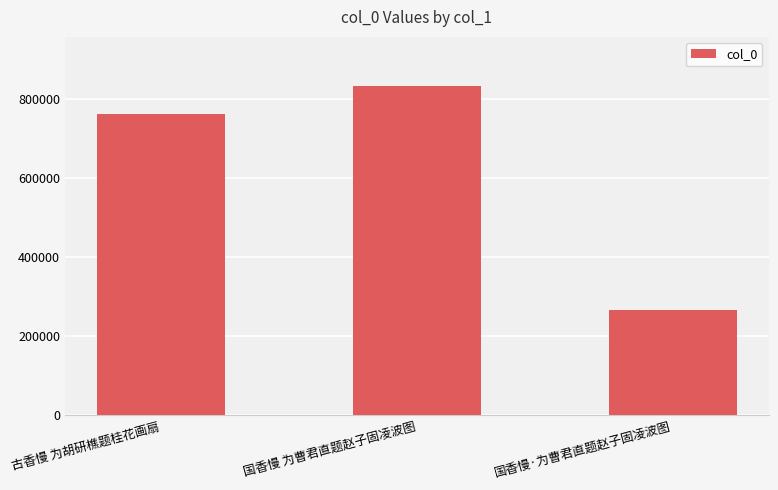

Which label corresponds to the smallest value in the chart?

国香慢·为曹君直题赵子固凌波图